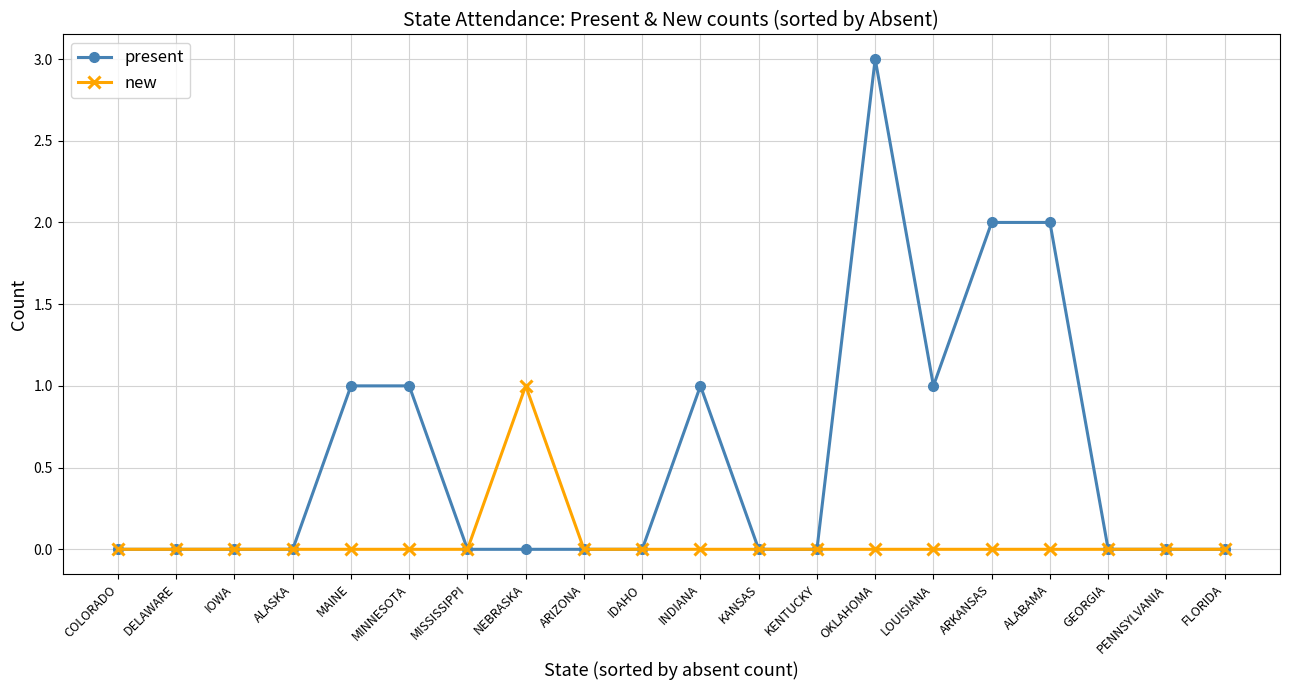

Reading left to right, list all the values displayed in this chart.

present: COLORADO=0	DELAWARE=0	IOWA=0	ALASKA=0	MAINE=1	MINNESOTA=1	MISSISSIPPI=0	NEBRASKA=0	ARIZONA=0	IDAHO=0	INDIANA=1	KANSAS=0	KENTUCKY=0	OKLAHOMA=3	LOUISIANA=1	ARKANSAS=2	ALABAMA=2	GEORGIA=0	PENNSYLVANIA=0	FLORIDA=0
new: COLORADO=0	DELAWARE=0	IOWA=0	ALASKA=0	MAINE=0	MINNESOTA=0	MISSISSIPPI=0	NEBRASKA=1	ARIZONA=0	IDAHO=0	INDIANA=0	KANSAS=0	KENTUCKY=0	OKLAHOMA=0	LOUISIANA=0	ARKANSAS=0	ALABAMA=0	GEORGIA=0	PENNSYLVANIA=0	FLORIDA=0